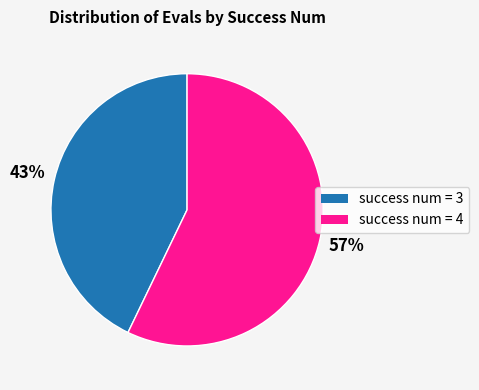

To the nearest percent, what is the difference between the largest and smallest slice percentages?

14%